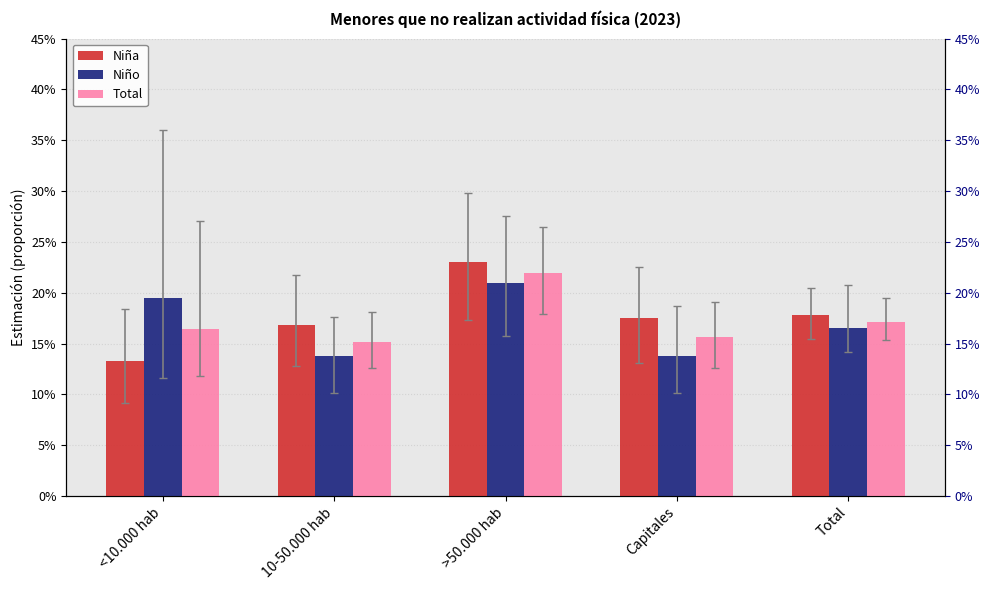

What is the lowest value of the Total series?

0.2